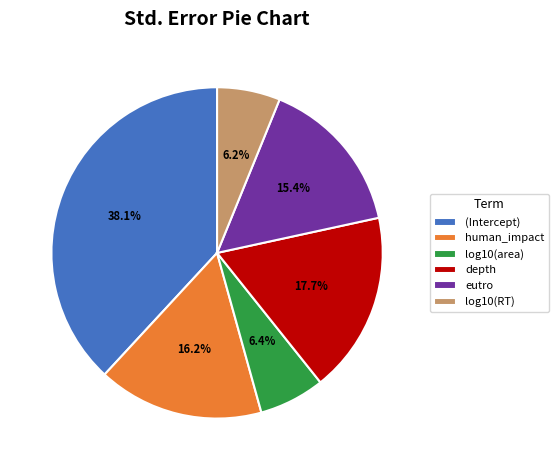

Does log10(area) account for over 50% of the chart?

No